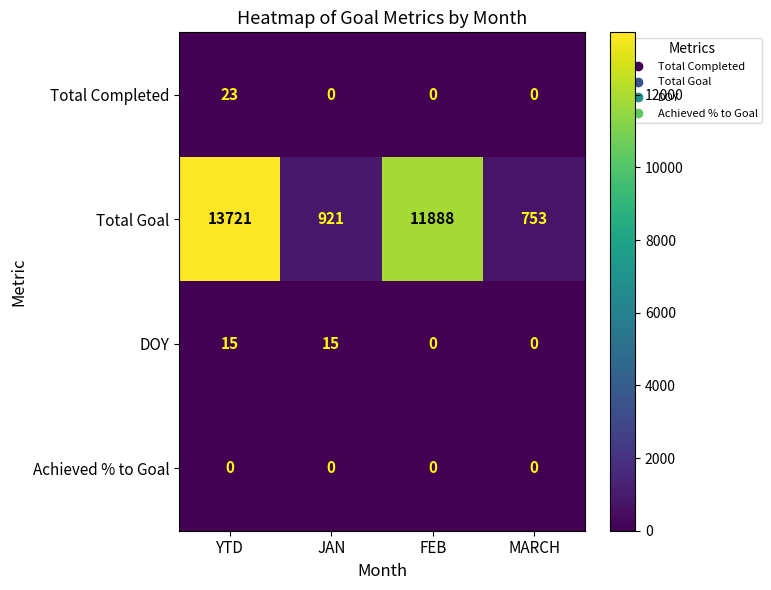

What is the spread (max minus min) of values at FEB?

11888